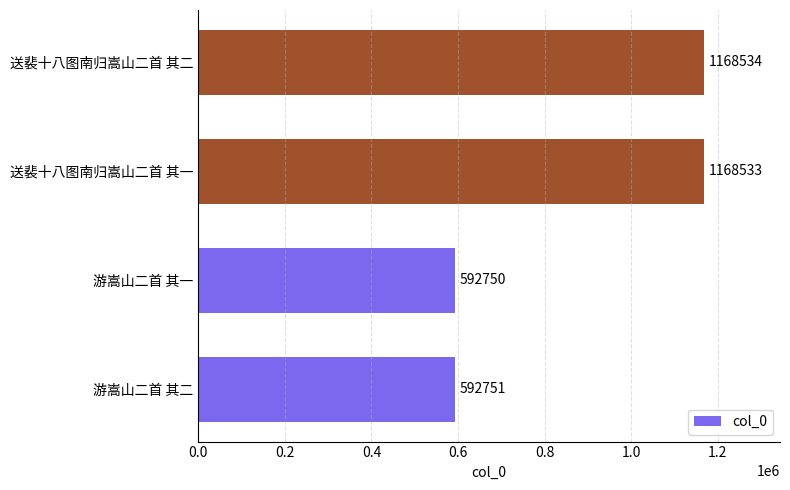

True or false: the data shows 294114 at 游嵩山二首 其二.

False